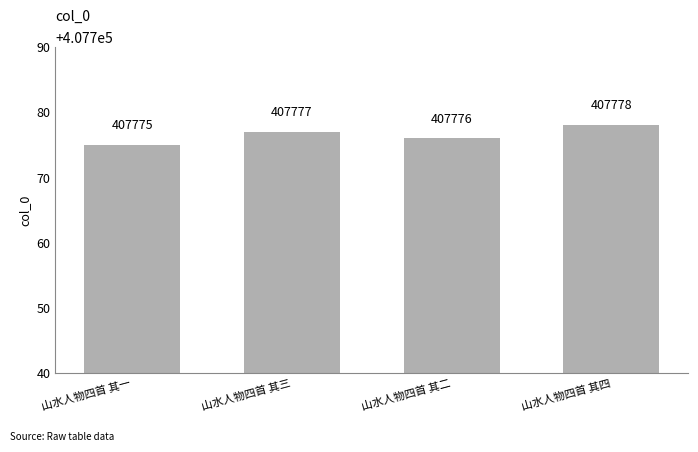

What is the sum of the values at 山水人物四首 其二 and 山水人物四首 其三?

815553